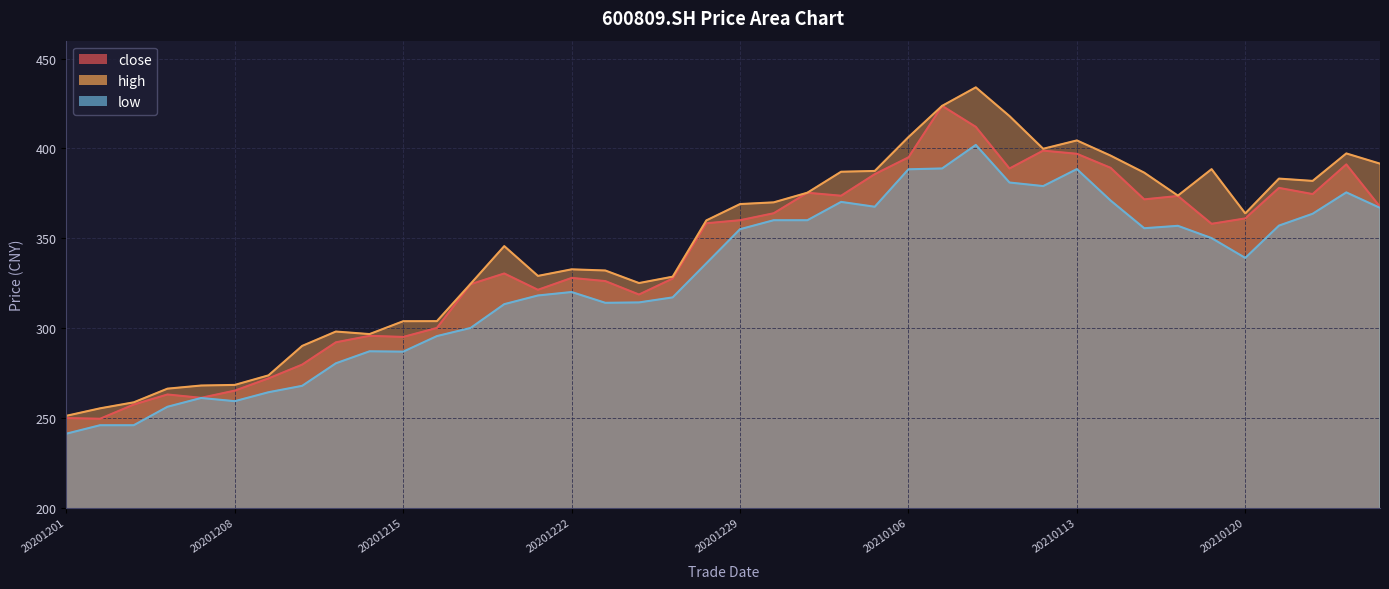

What is the minimum value for low?

241.1